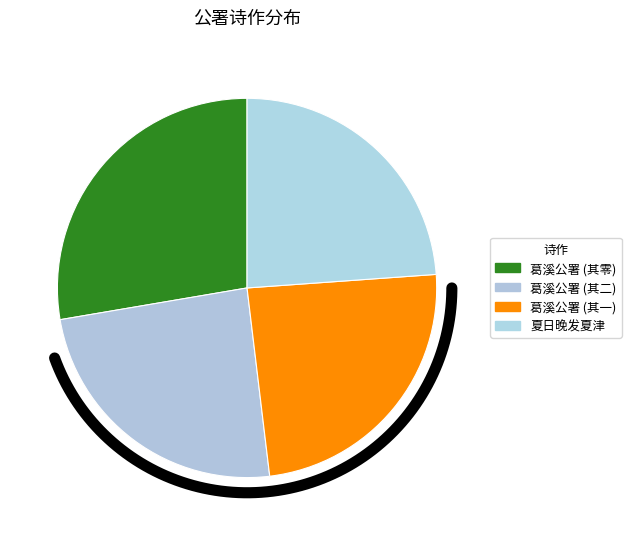

What is the ratio of the value at 葛溪公署阻雪呈胡星海明府 to the value at 夏日晚发夏津至清平公署阻雨赋五言长排十八韵?

1.2